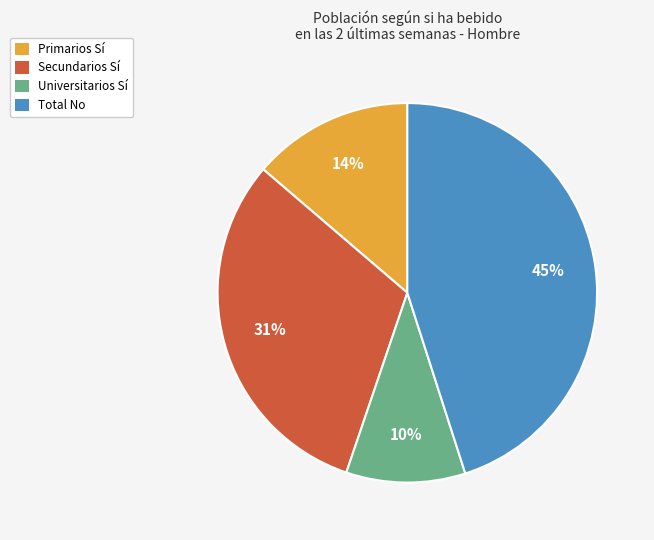

Is it true that Primarios Sí is 1% of the pie?

False